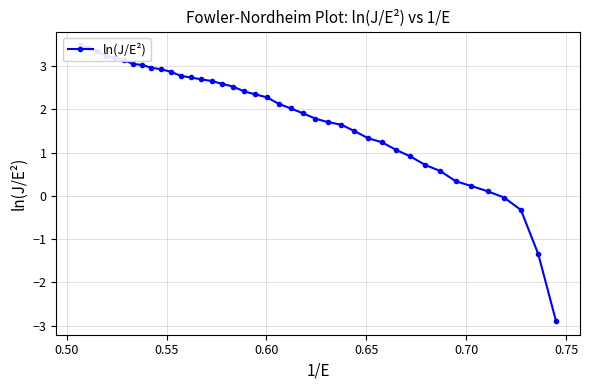

What is the smallest value displayed?

-2.9